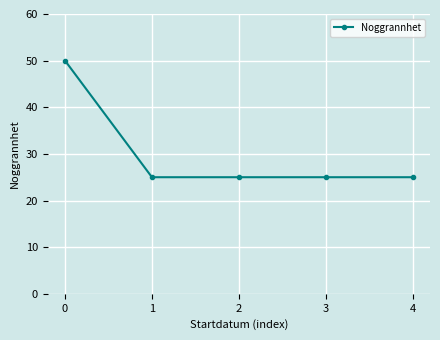

The chart shows a value of 25 at 2. True or false?

True